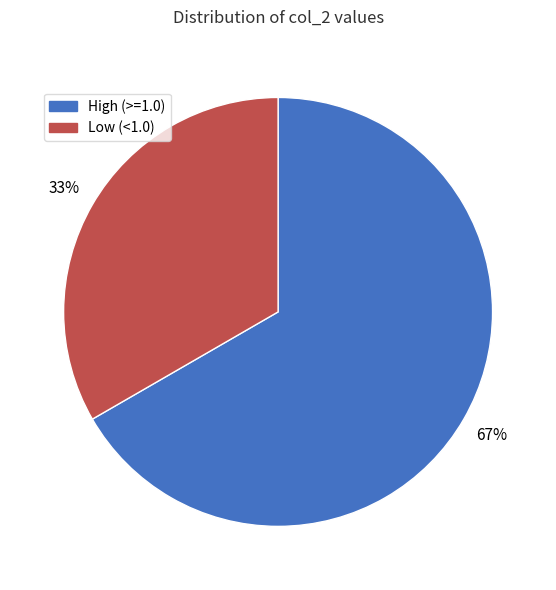

Is there a majority slice in this chart?

Yes